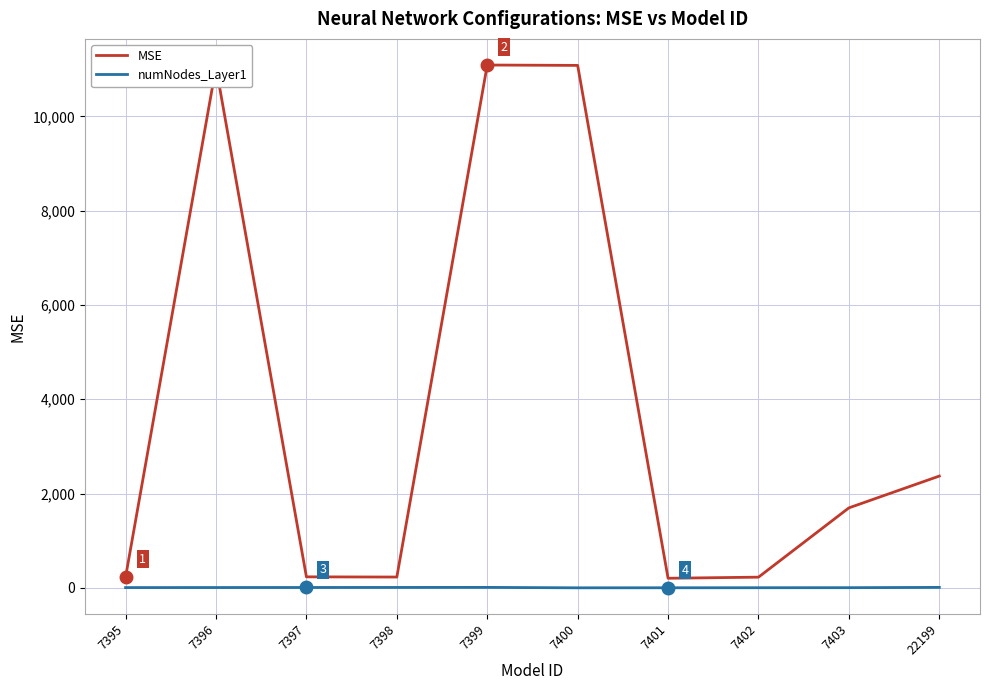

True or false: MSE has a value of 11048.6 at 7396.

True